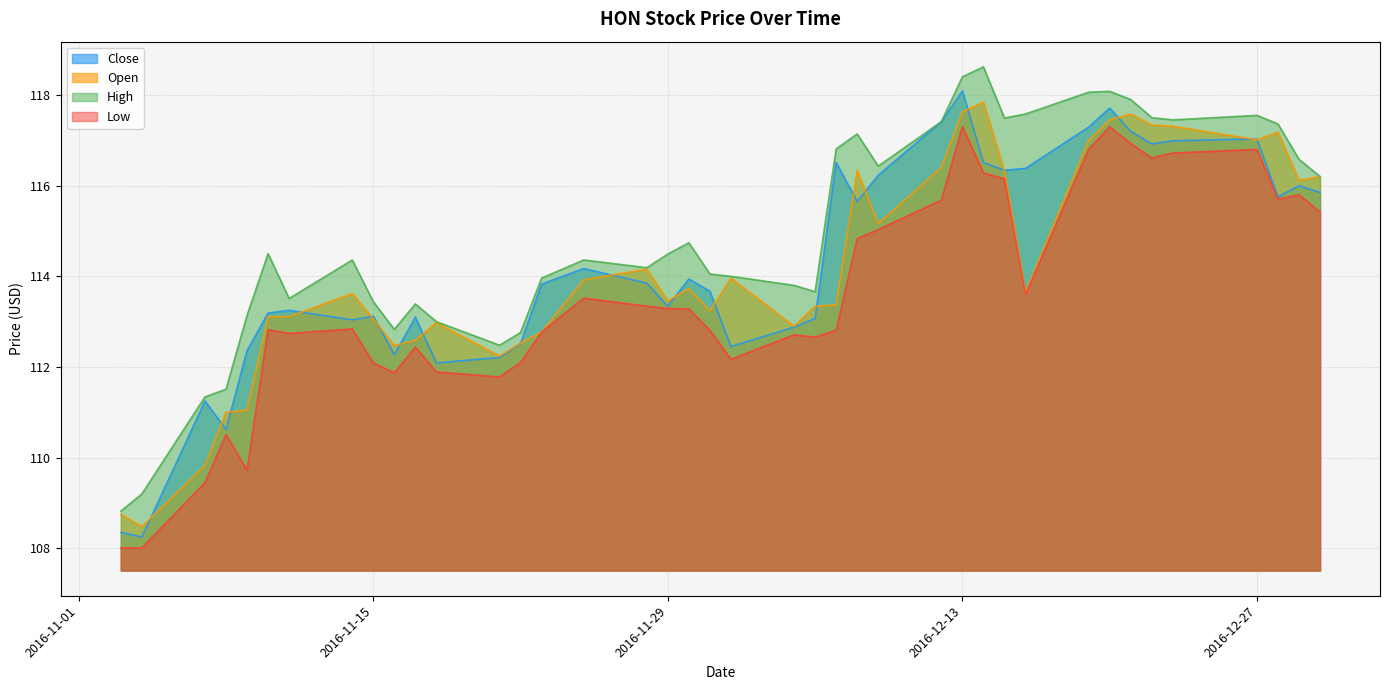

Which series has the largest total across all categories?

High